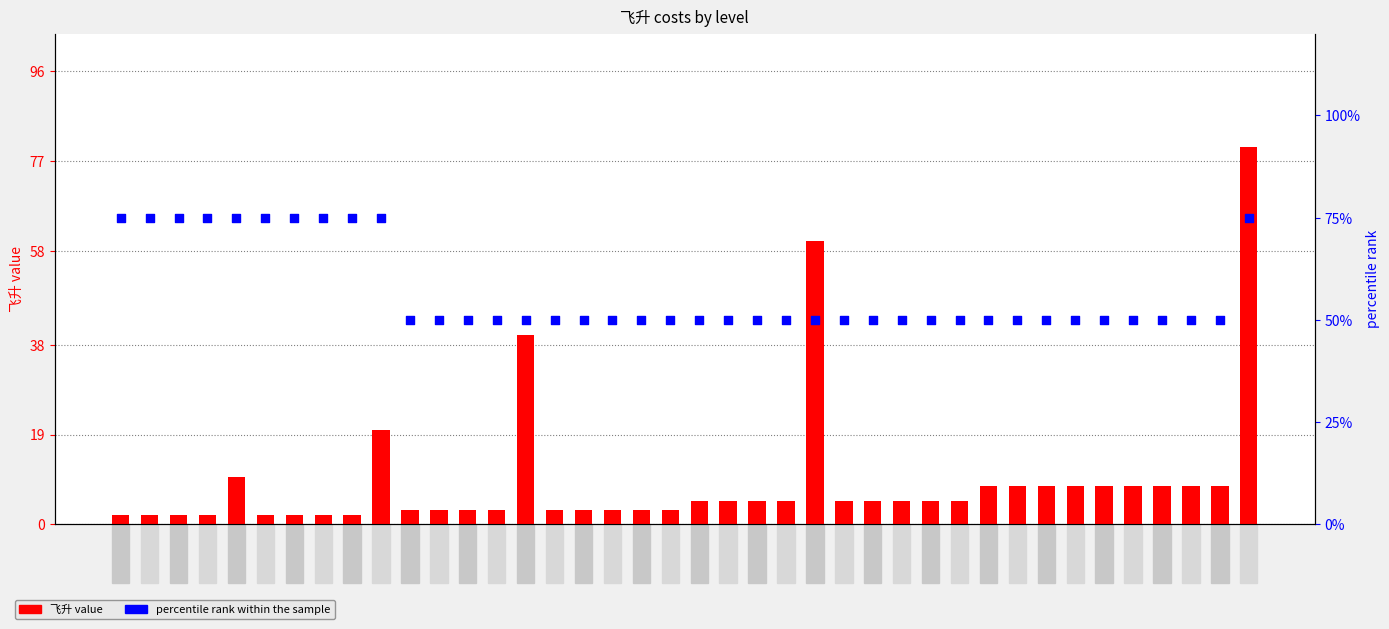

Which series has the widest spread of Y values?

飞升